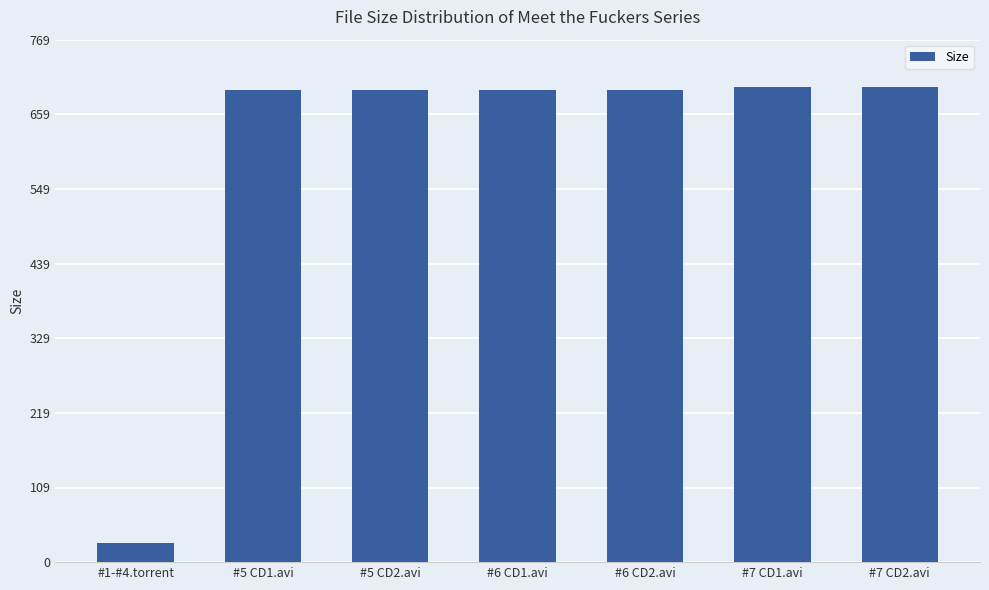

What is the average value?

601.5